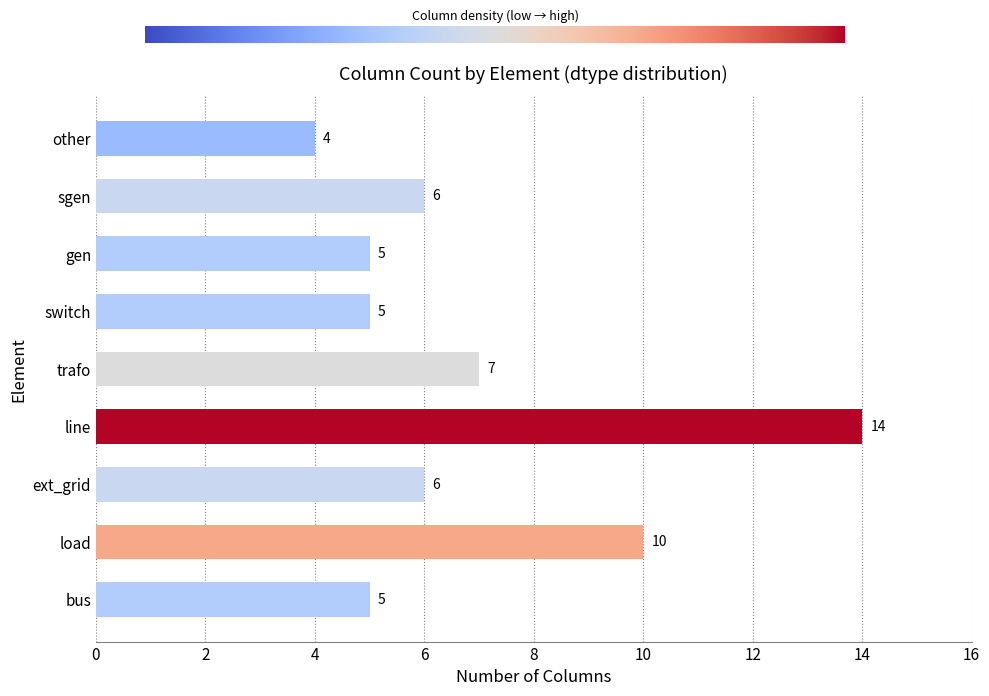

Where is the data nearest to the value 9?

load